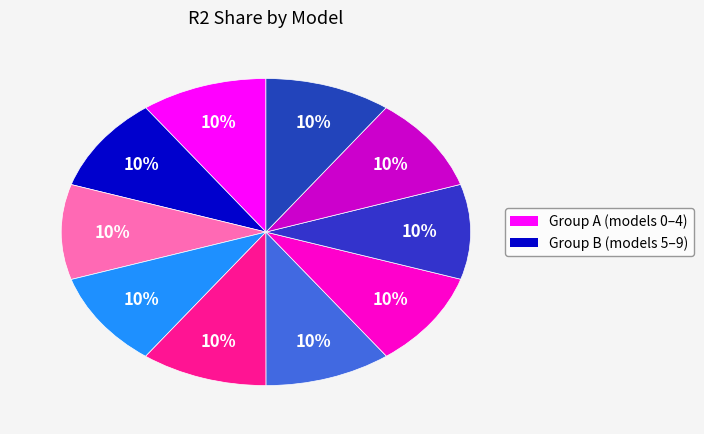

Count the number of slices in the pie.

10